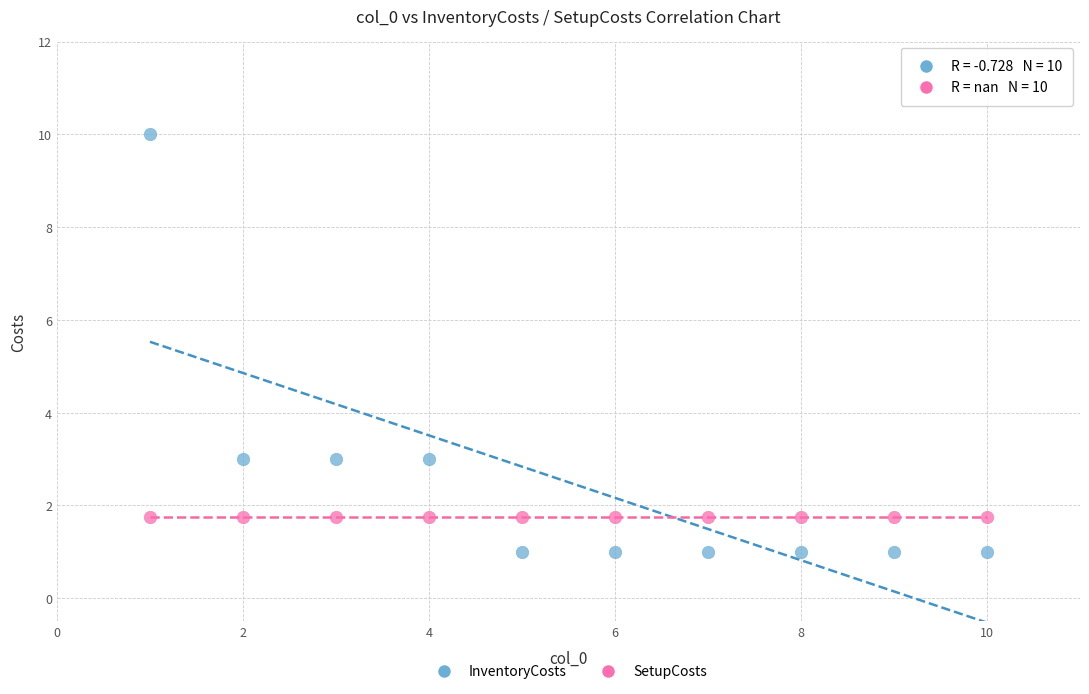

Which series contains the lowest Y value?

InventoryCosts